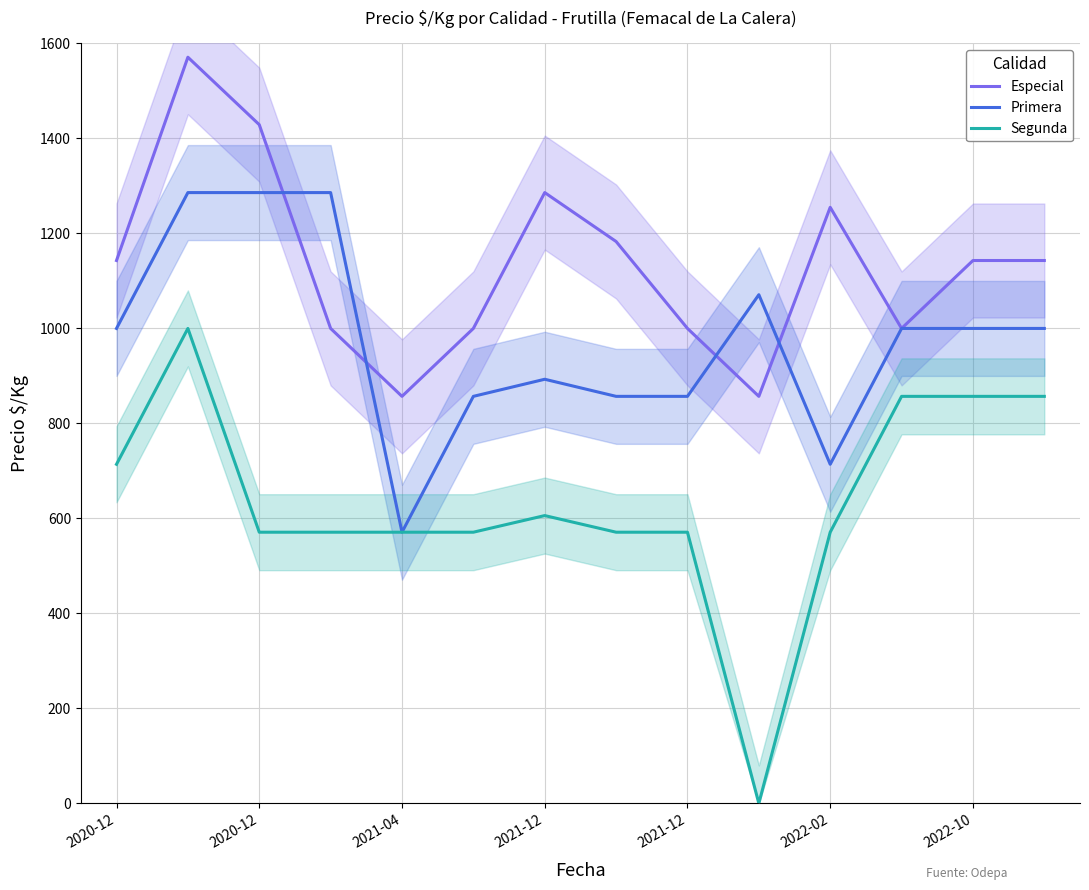

What is the maximum value for Segunda?

1000